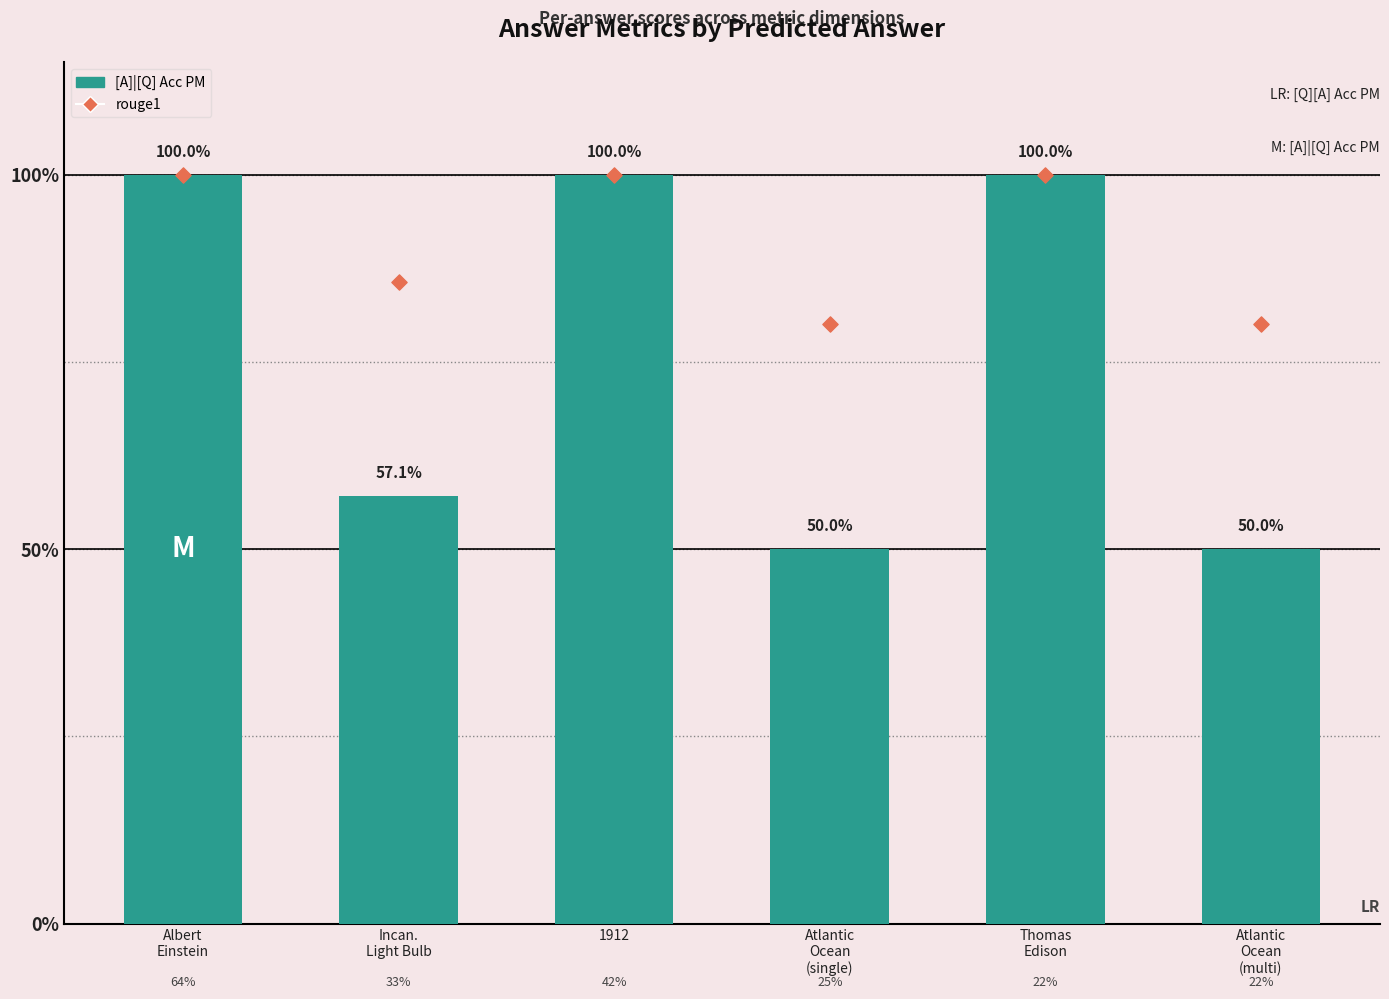

At which category is the sum across all series the highest?

Albert
Einstein